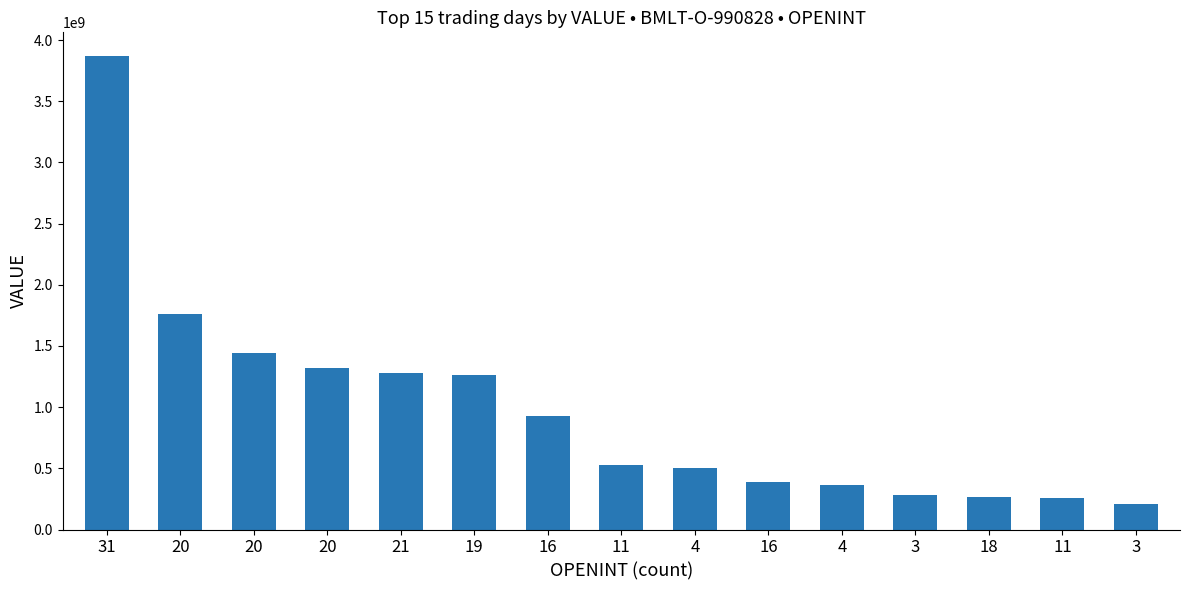

Reading left to right, transcribe all the data shown in this chart.

3869437361	1758816000	1444357000	1317239000	1277600000	1264840000	926147073	527149300	506777000	389113206	362800000	285749705	265600000	260224581	207050000